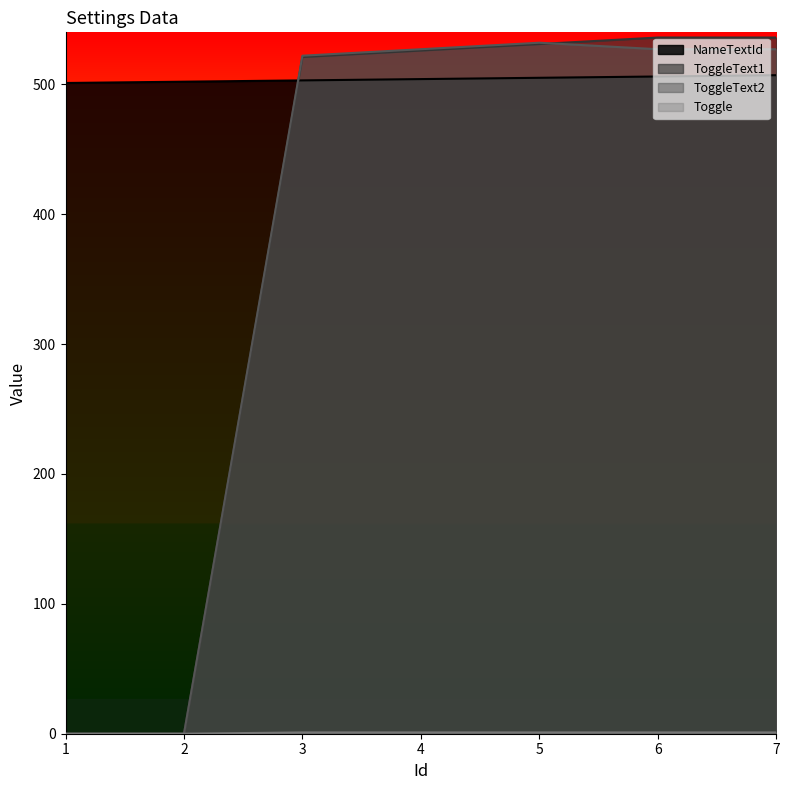

The value of ToggleText2 at 4 is 903. True or false?

False